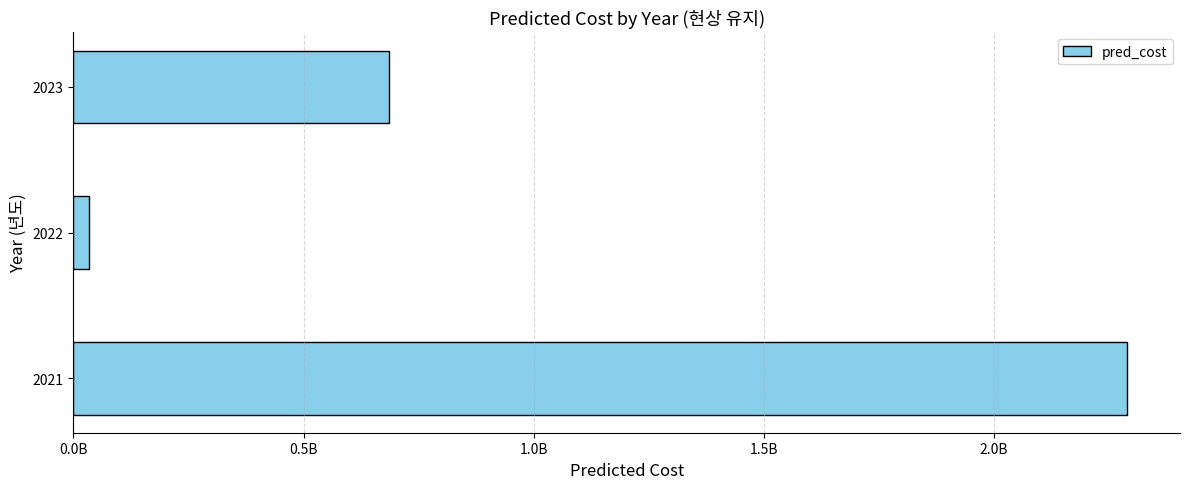

Rank the categories by value from highest to lowest.

2021, 2023, 2022